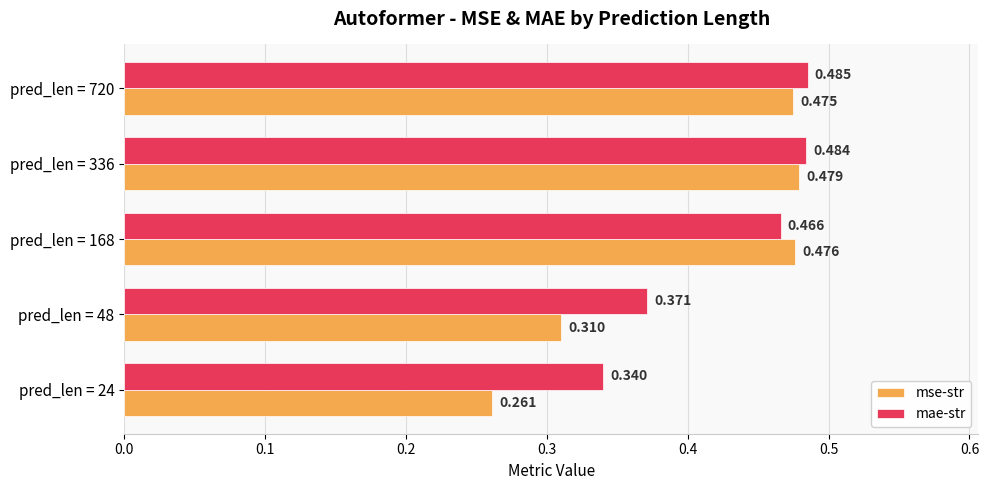

Rank the series by their average value, from lowest to highest.

mse-str, mae-str